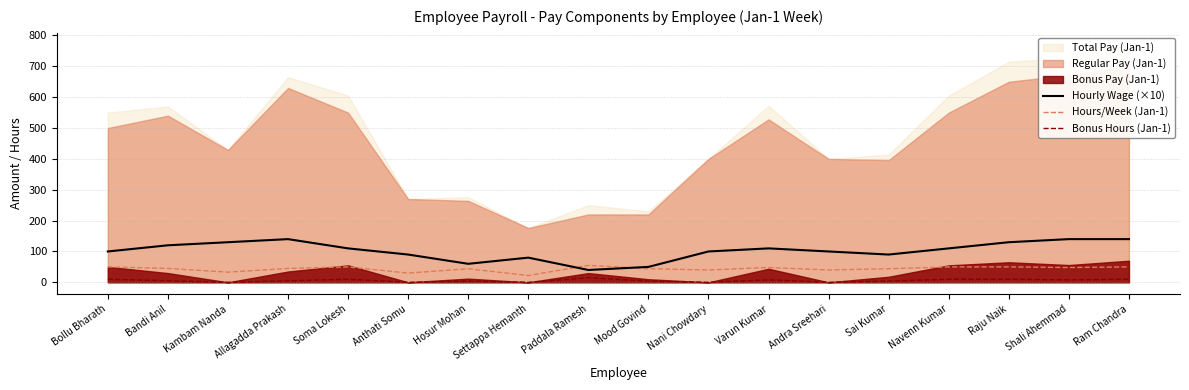

True or false: Hours/Week (Jan-1) has a value of 55 at Paddala Ramesh.

True